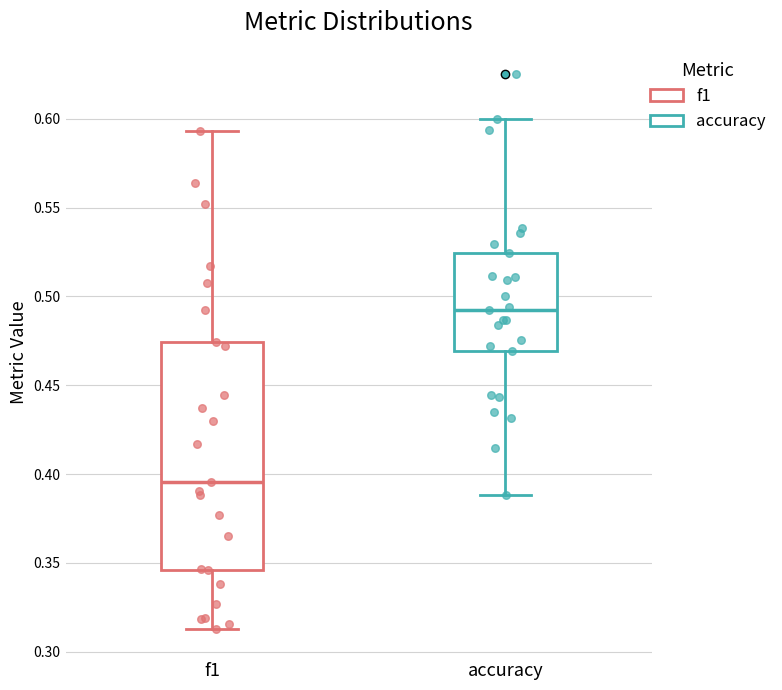

Reading left to right, transcribe this box plot: for each box, give where its median line is, the range the box spans, and where its two whiskers end, as read against the y-axis. The values are not printed on the chart, so give them approximately, as read against the axis.

f1: median 0.395, box 0.345 to 0.475, whiskers 0.315 to 0.595
accuracy: median 0.490, box 0.470 to 0.525, whiskers 0.390 to 0.600